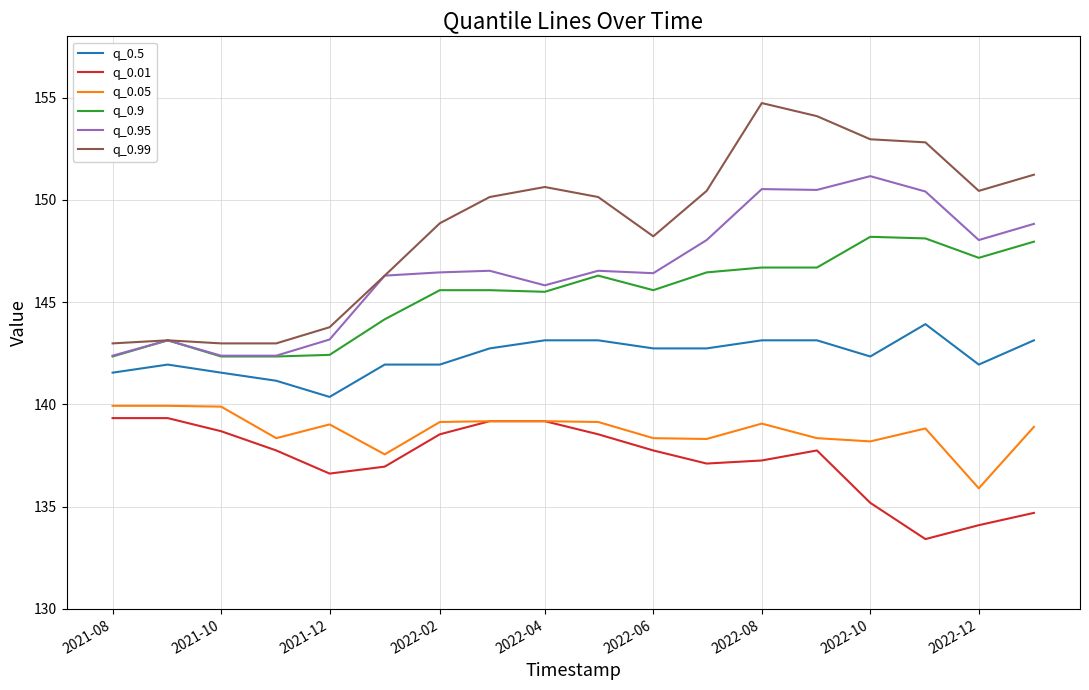

Does the chart have visible grid lines?

Yes